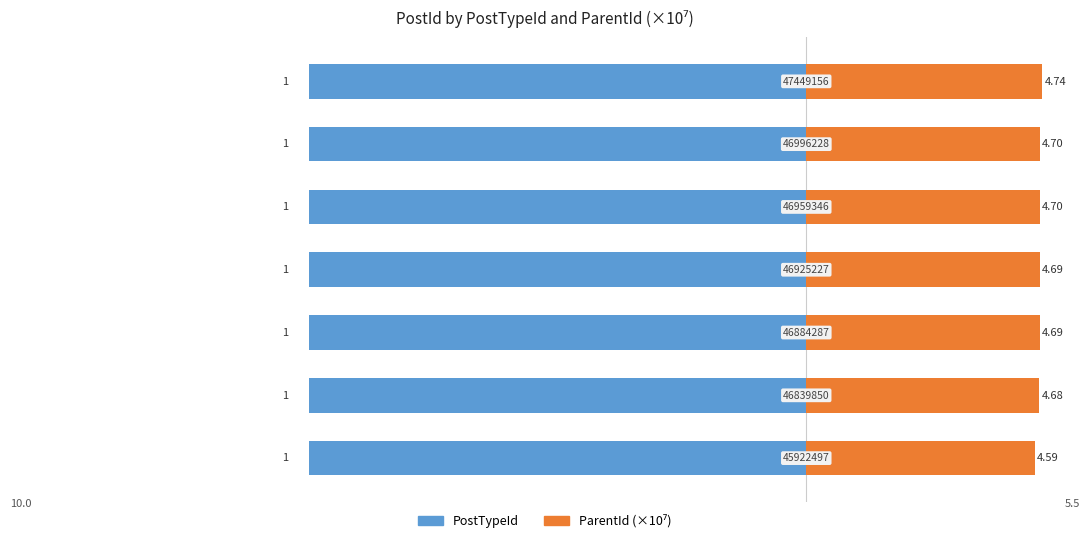

Reading left to right, transcribe all the data shown in this chart.

PostTypeId: 0.6	0.6	0.6	0.6	0.6	0.6	0.6
ParentId (×10⁷): 4.6	4.7	4.7	4.7	4.7	4.7	4.7